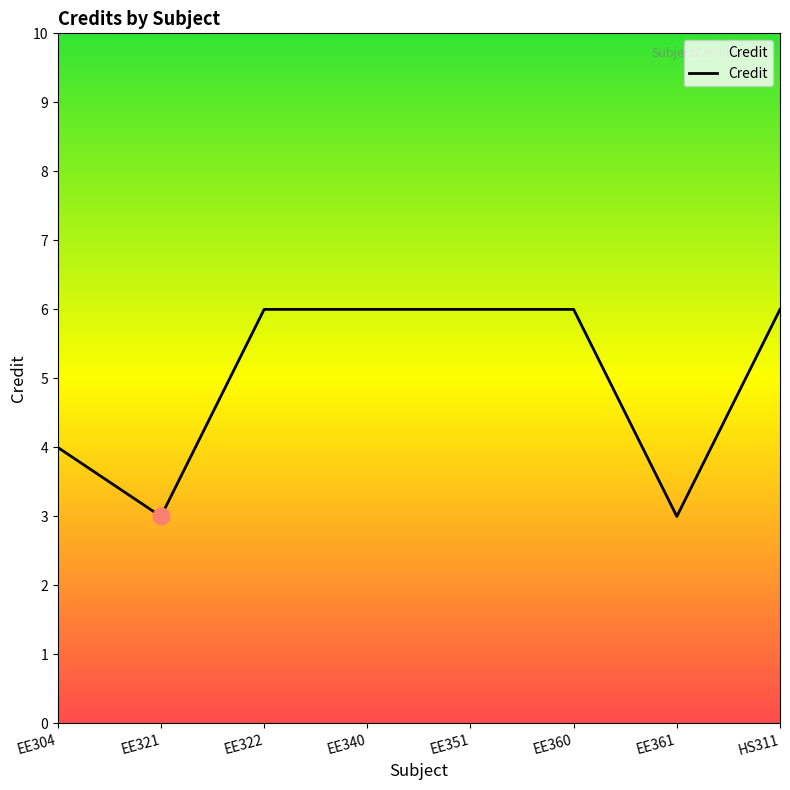

What is the greatest value displayed?

6